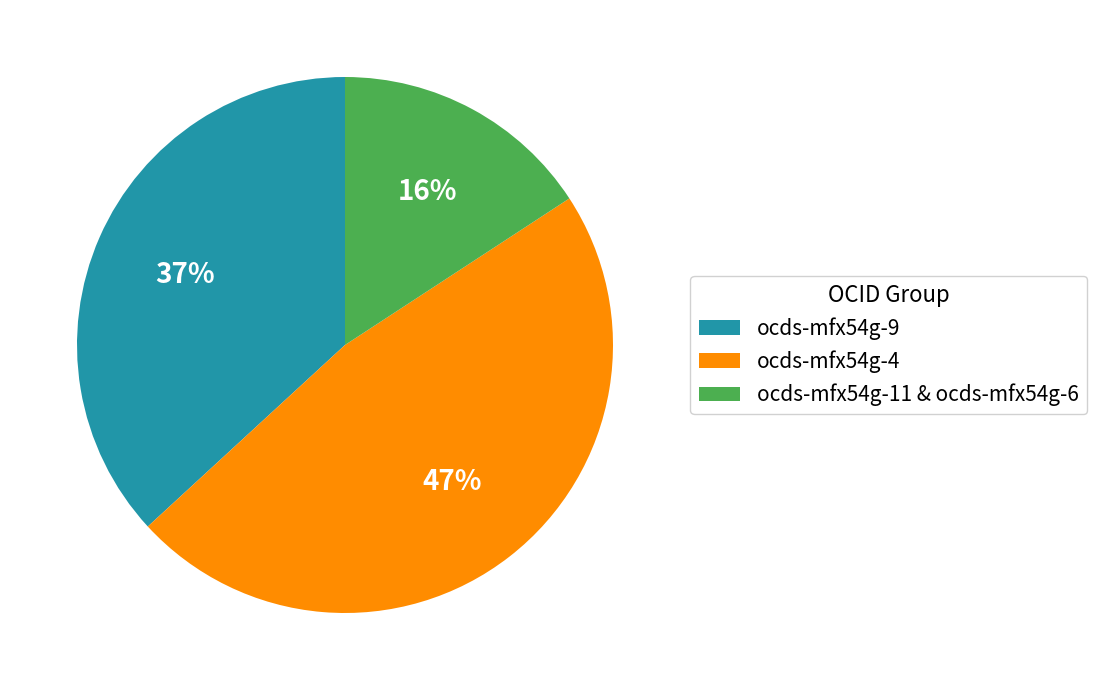

Is there any slice that represents more than half of the pie?

No